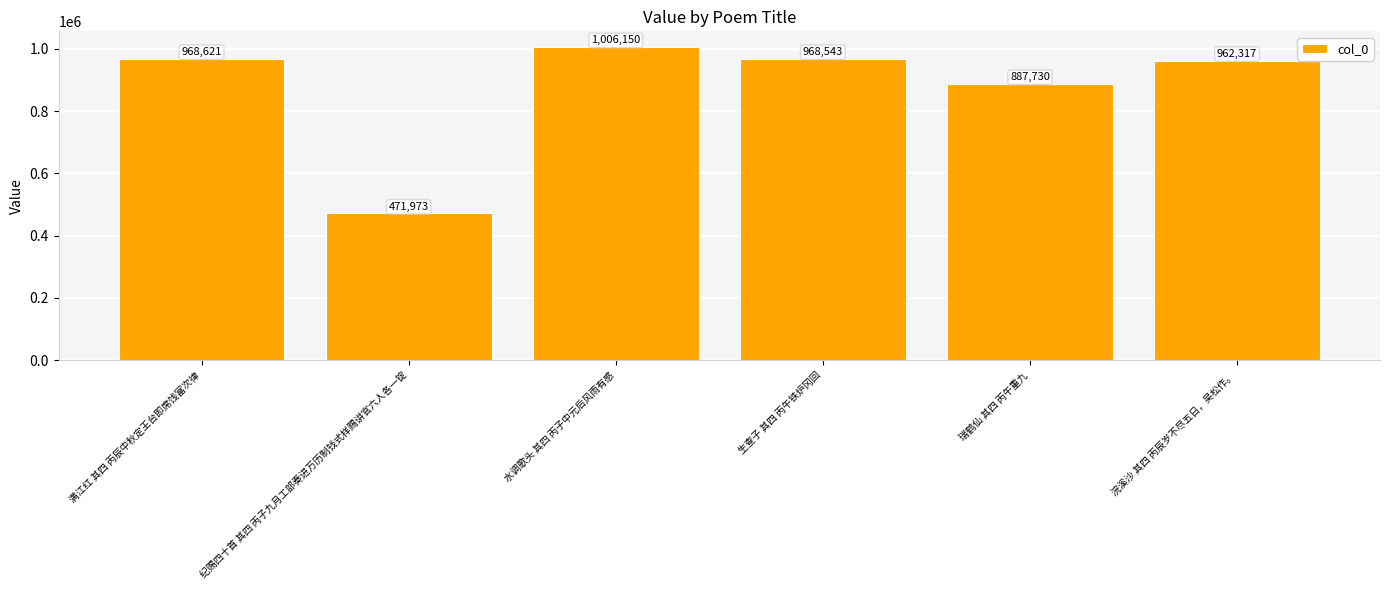

What is the average value?

877556